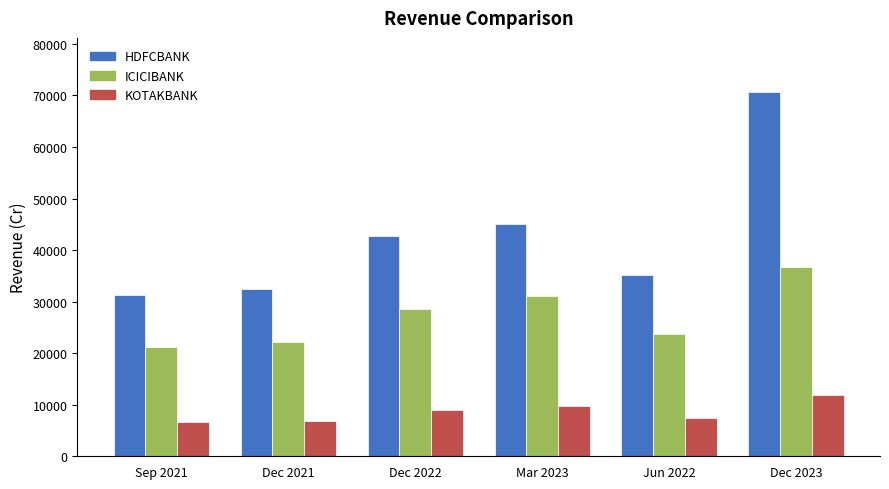

Which series has the largest total across all categories?

HDFCBANK